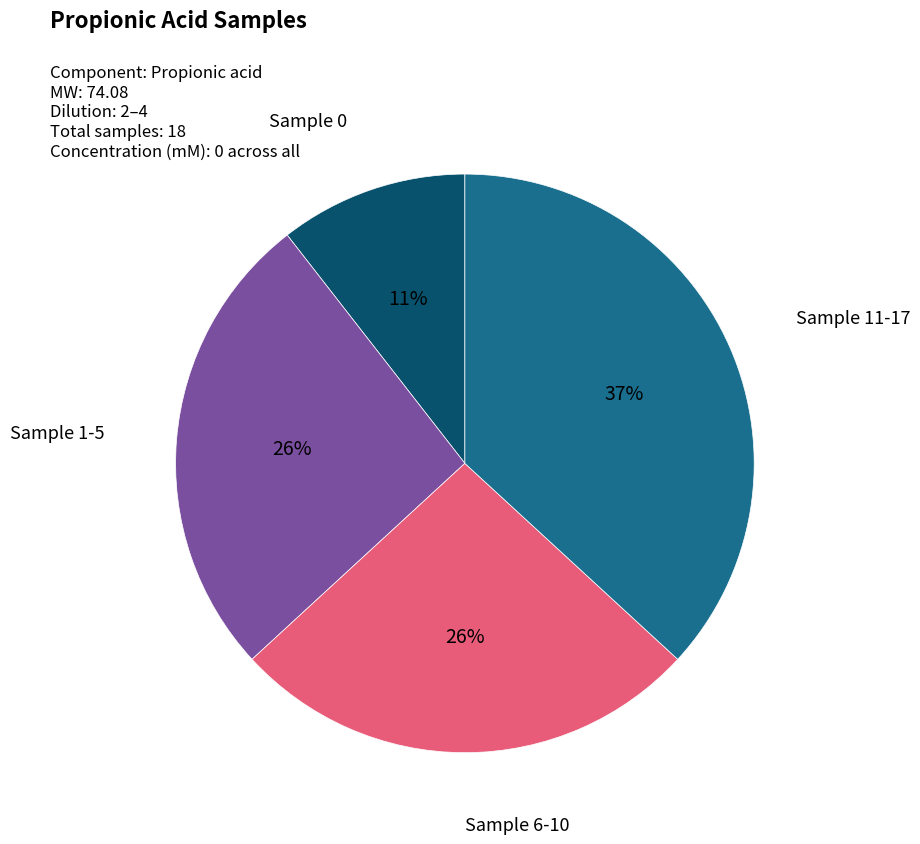

Count the number of slices in the pie.

4